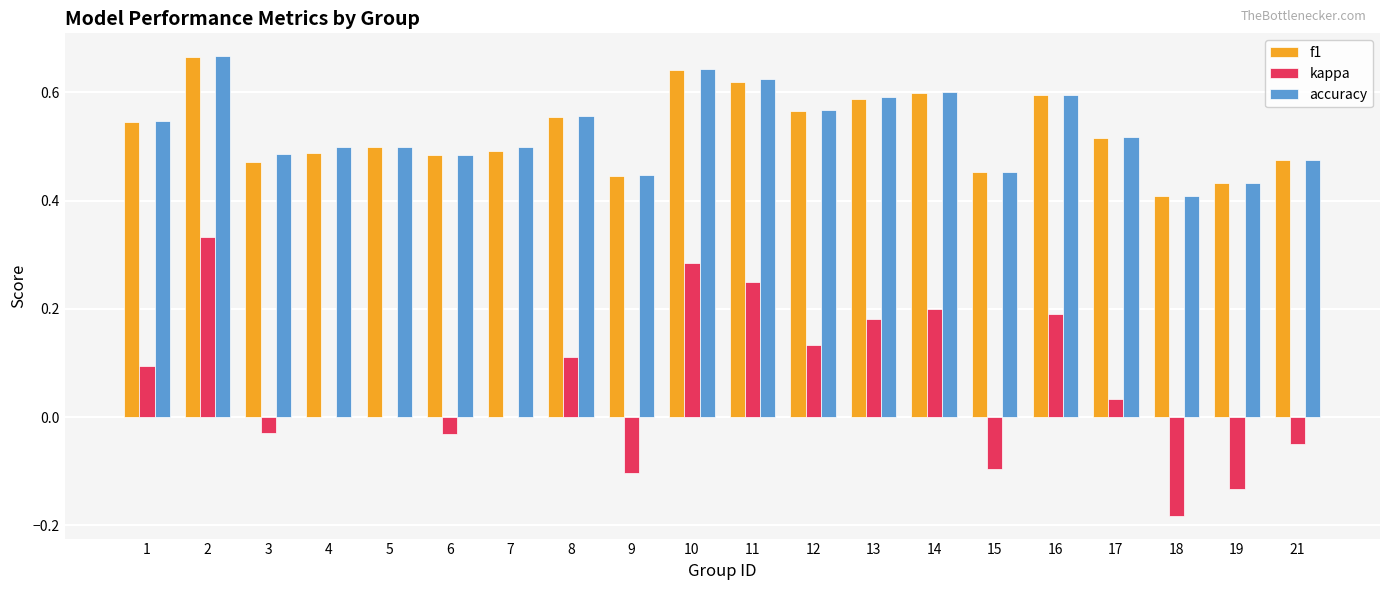

Which series has the widest spread of values?

kappa